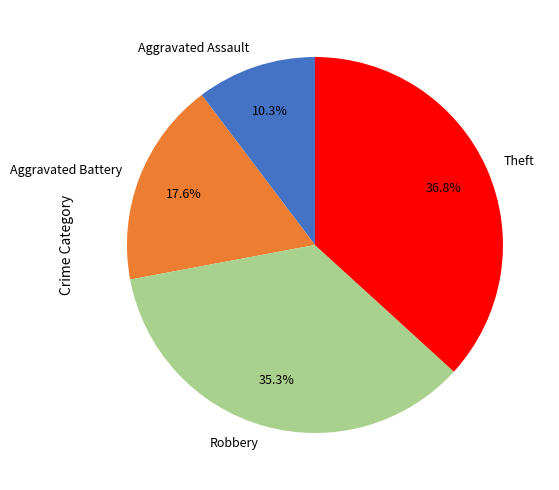

The Theft slice represents 51% of the pie. True or false?

False